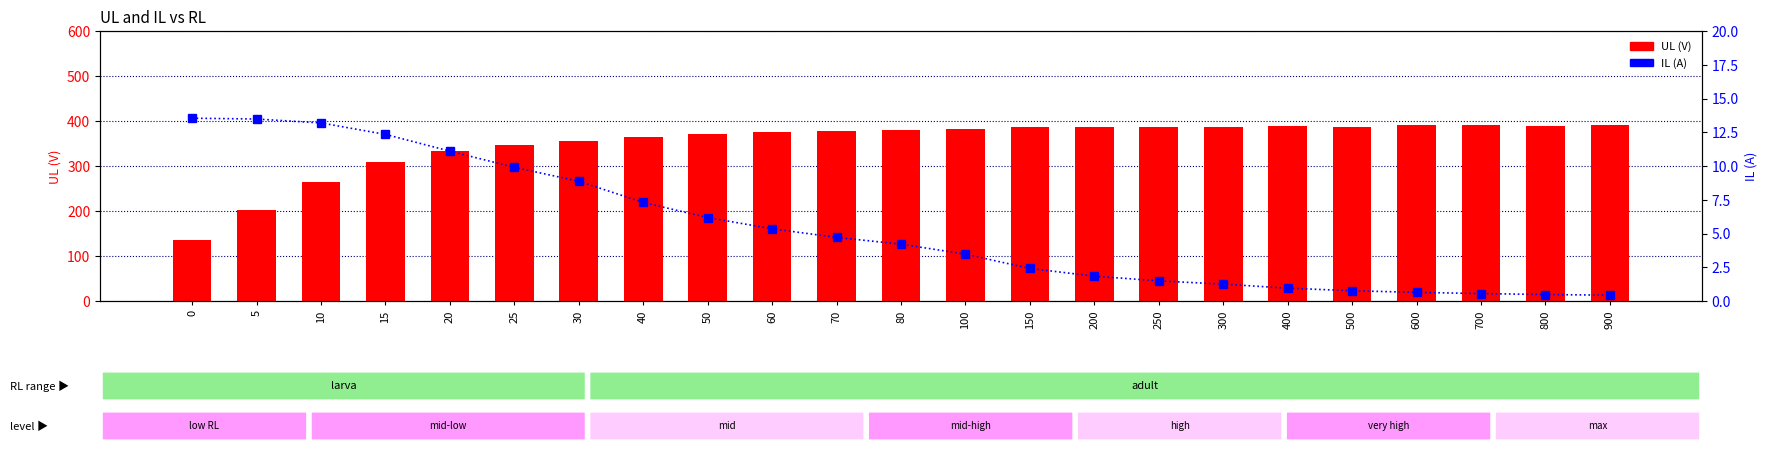

Is it true that UL equals 399.4 at 10?

False